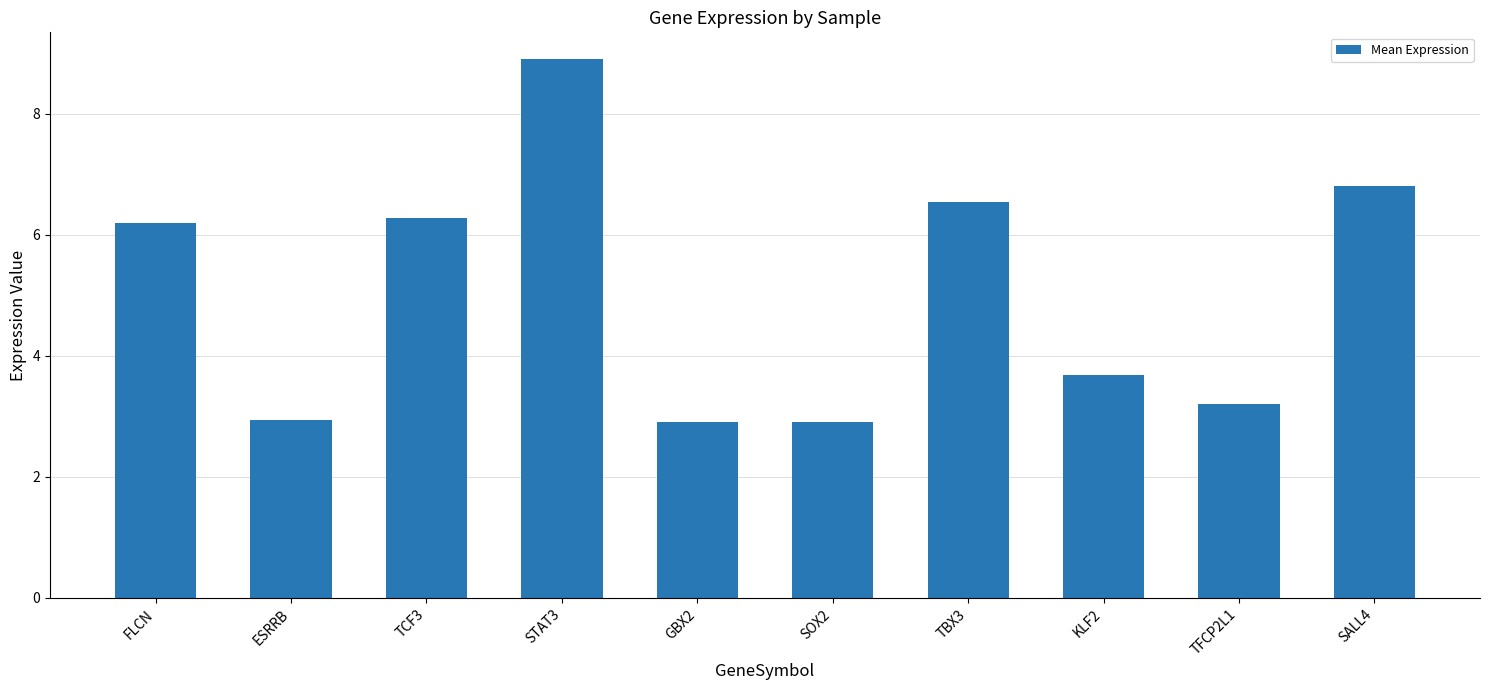

What is the label of the 3rd bar from the right?

KLF2